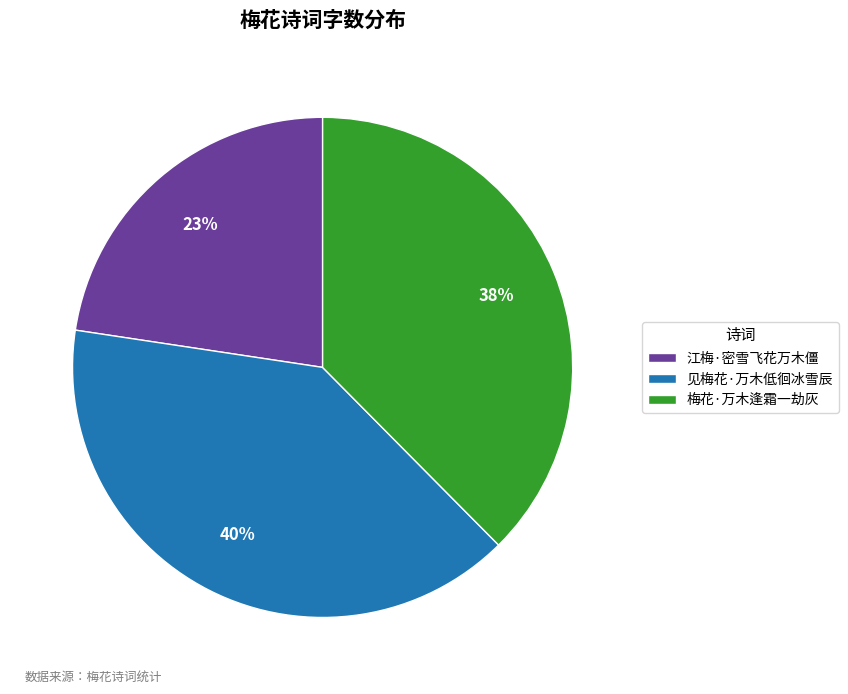

The 见梅花·万木低徊冰雪辰 slice represents 40% of the pie. True or false?

True